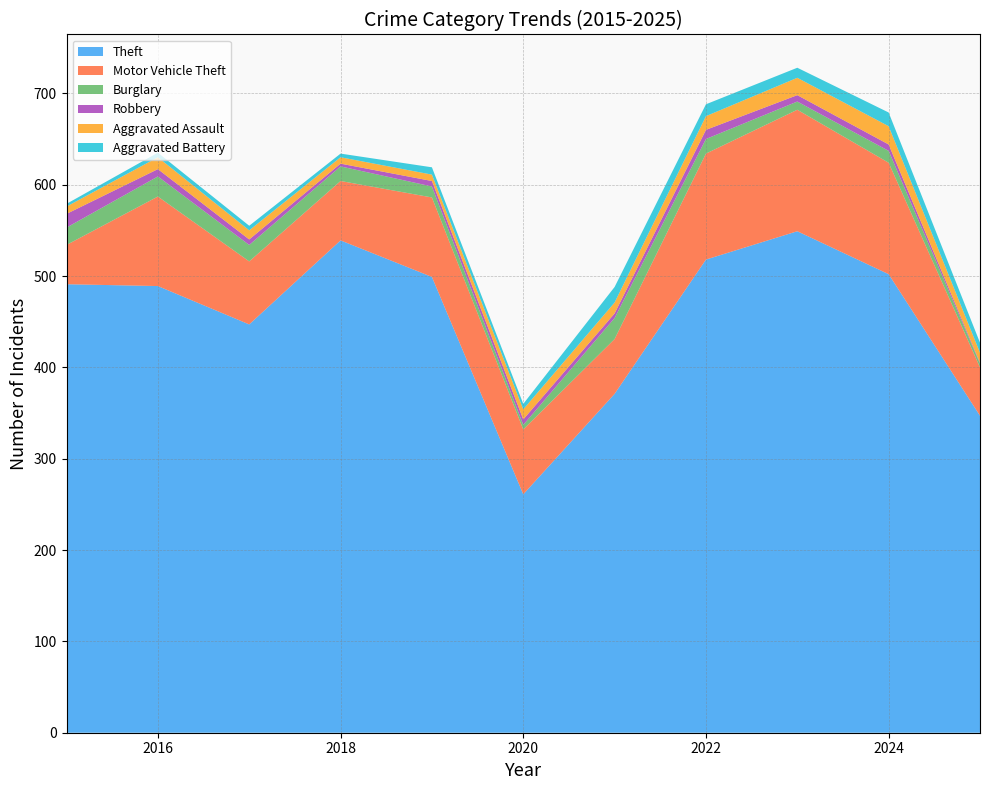

Reading left to right, transcribe all the data shown in this chart.

Theft: 2015=491	2016=489	2017=447	2018=539	2019=499	2020=261	2021=371	2022=518	2023=549	2024=502	2025=347
Motor Vehicle Theft: 2015=43	2016=98	2017=69	2018=65	2019=87	2020=71	2021=60	2022=116	2023=133	2024=122	2025=53
Burglary: 2015=19	2016=22	2017=18	2018=16	2019=12	2020=5	2021=23	2022=16	2023=9	2024=13	2025=4
Robbery: 2015=15	2016=8	2017=6	2018=3	2019=6	2020=6	2021=5	2022=10	2023=7	2024=7	2025=1
Aggravated Assault: 2015=8	2016=13	2017=10	2018=7	2019=7	2020=11	2021=12	2022=15	2023=19	2024=20	2025=11
Aggravated Battery: 2015=3	2016=5	2017=5	2018=4	2019=8	2020=6	2021=17	2022=13	2023=11	2024=15	2025=11